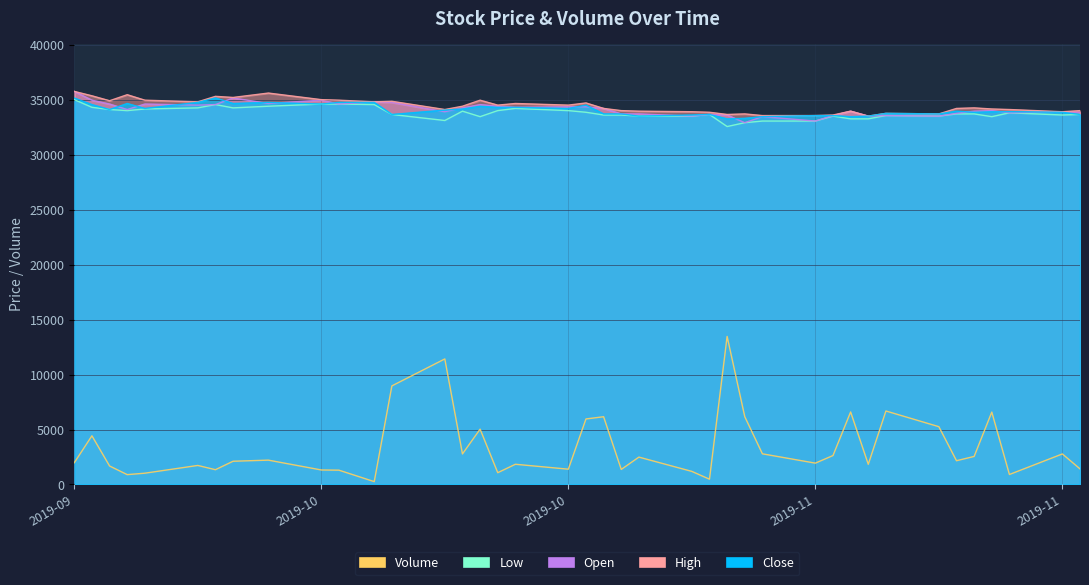

What is the total value across all series at 2019-10-23?

142065